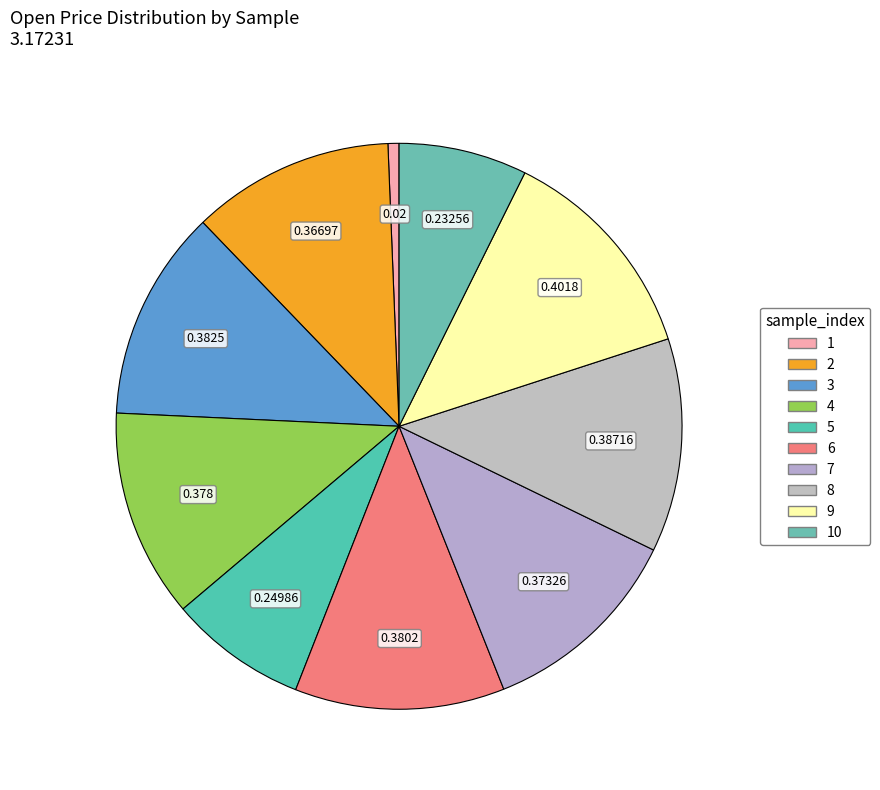

True or false: 10 accounts for 20% of the total.

False